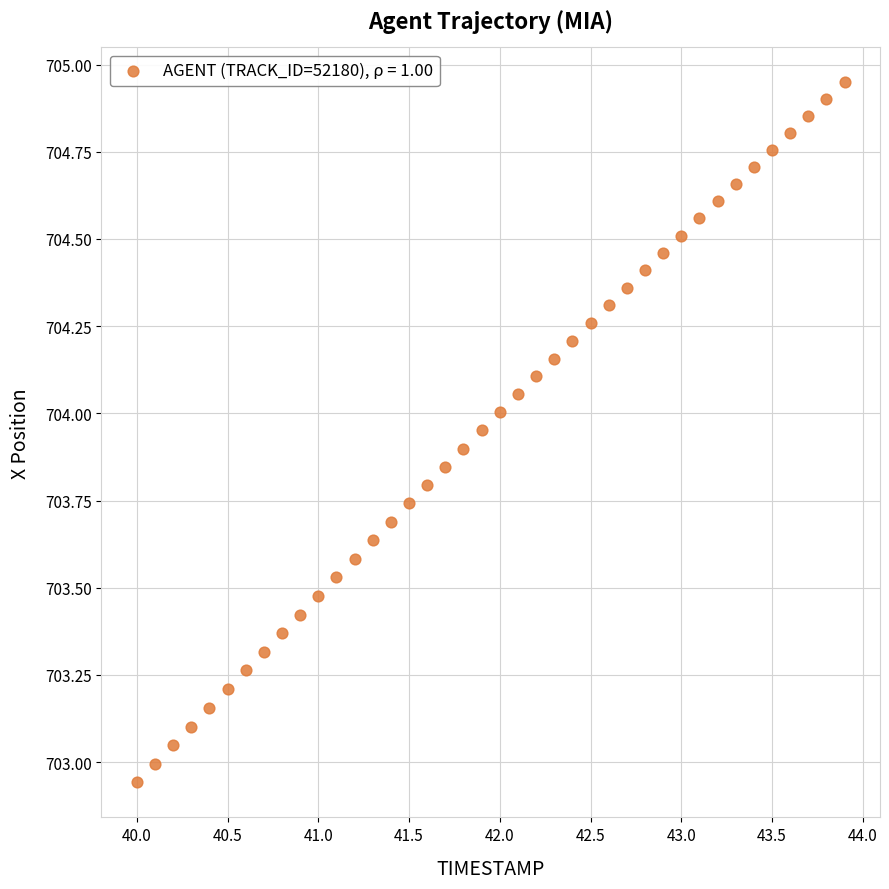

What is the range of Y values (max minus min)?

2.0